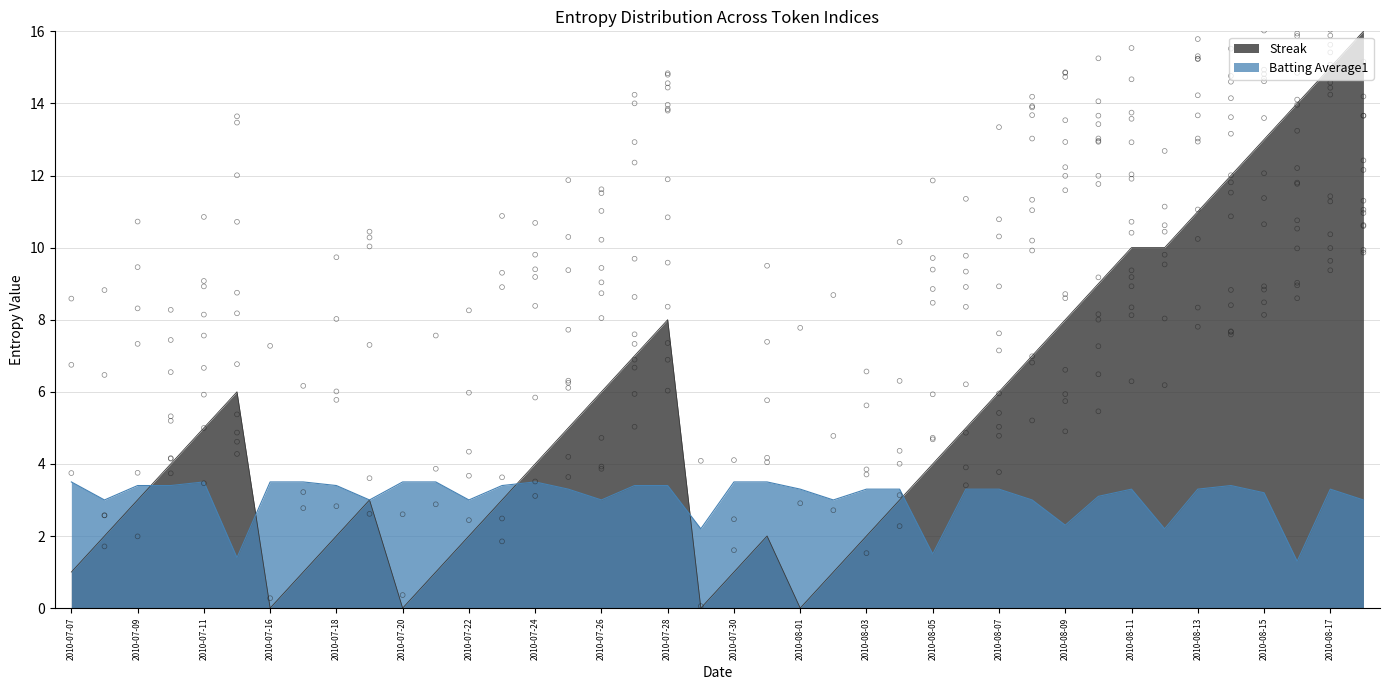

What is the total value across all series at 2010-07-20?

3.5